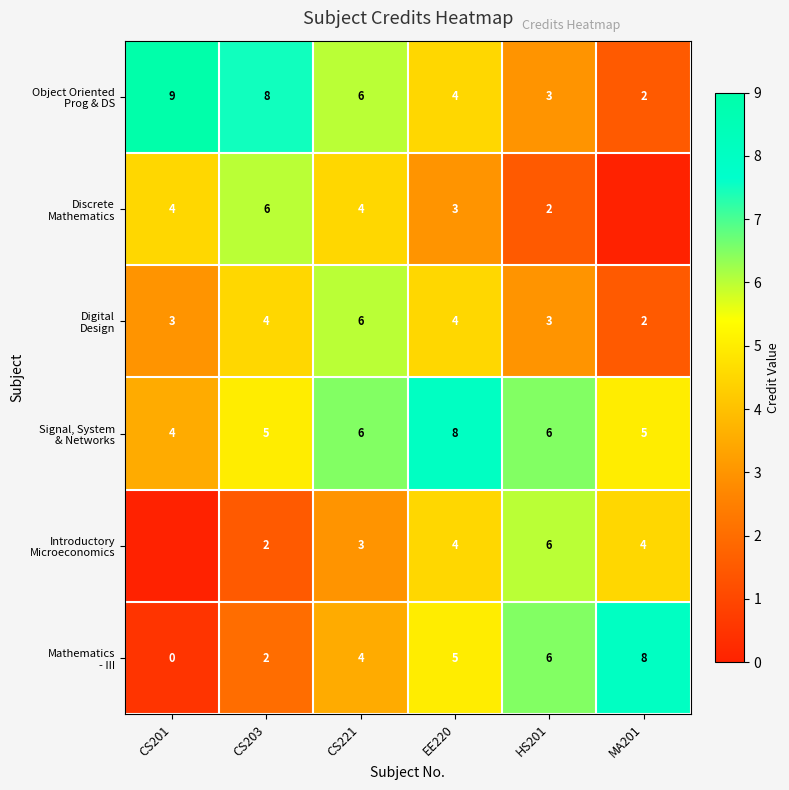

At CS201, list the series in order from largest to smallest.

Object Oriented Prog & DS, Discrete Mathematics, Signal, System & Networks, Digital Design, Mathematics - III, Introductory Microeconomics